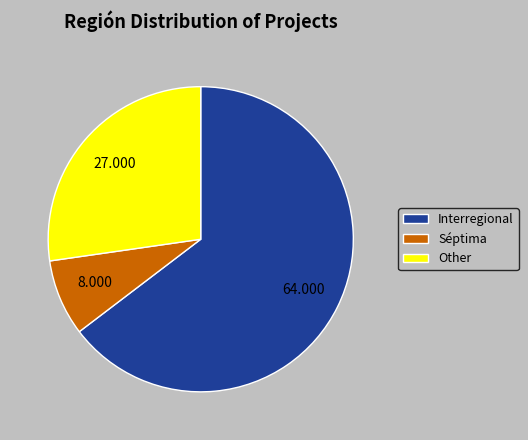

Is Other the majority of the pie?

No